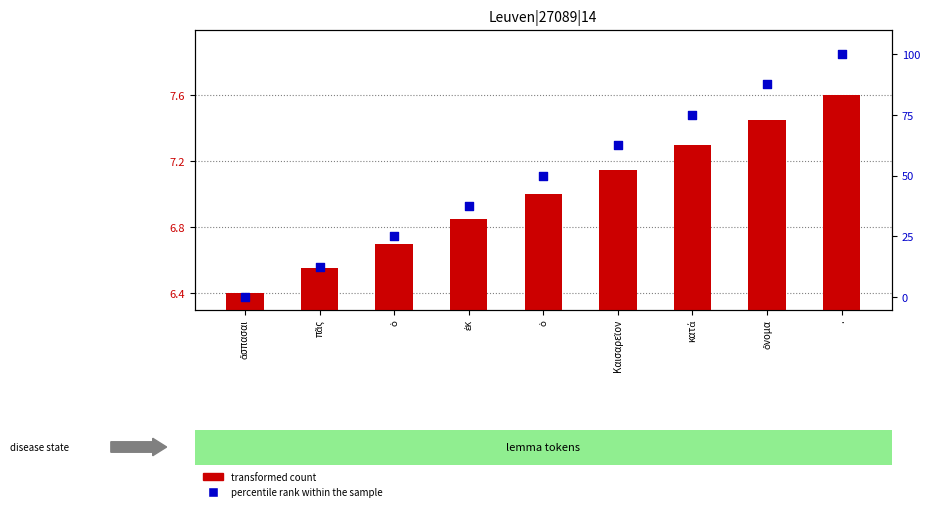

Which series reaches the minimum Y coordinate?

percentile rank within the sample